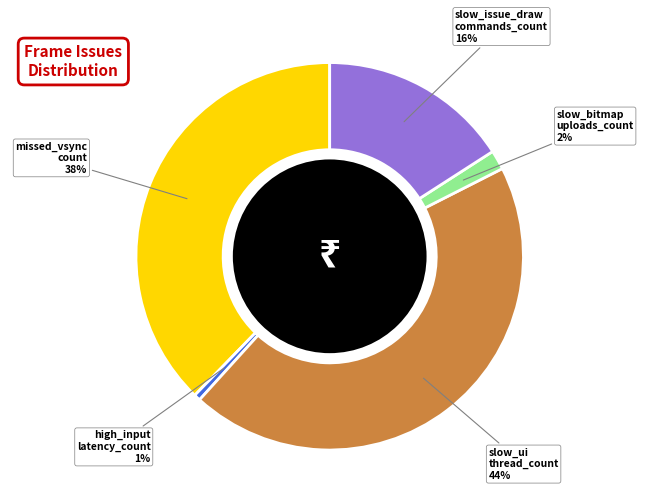

To the nearest percent, what is the average slice percentage?

20%